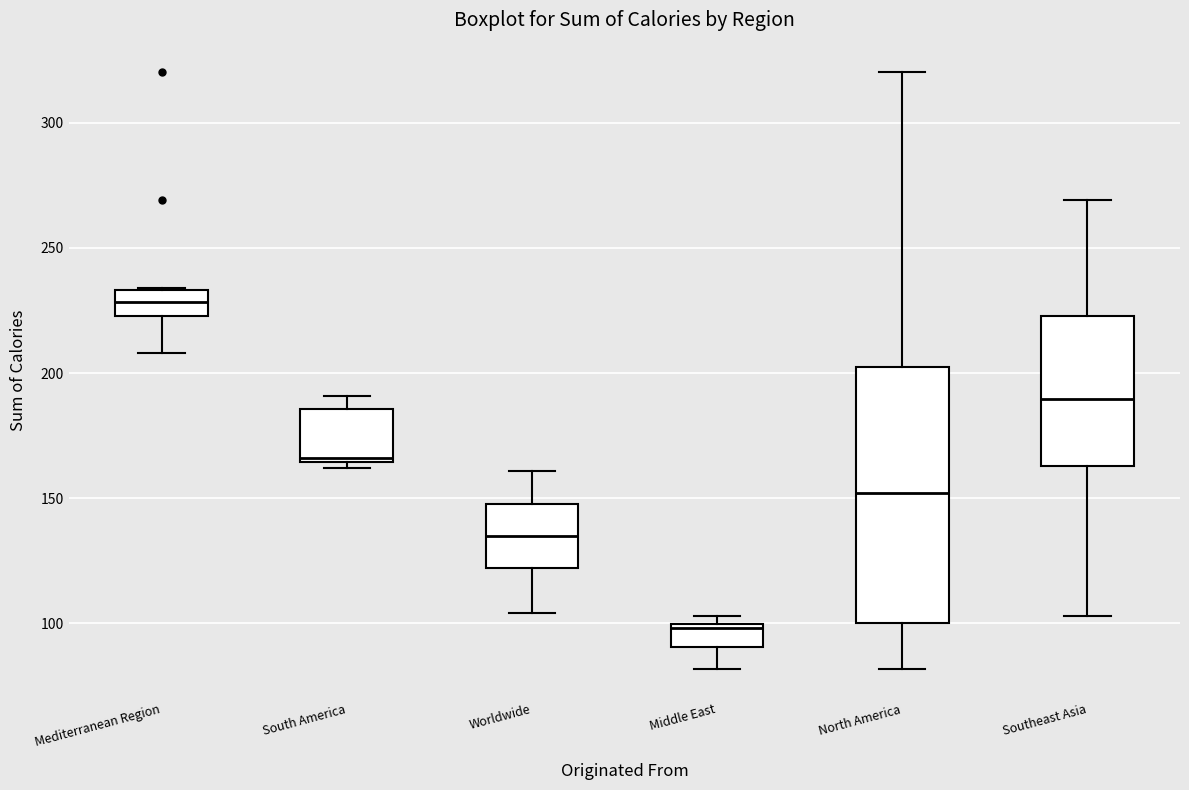

Comparing the boxes themselves (not the whiskers), which one is the tallest?

North America